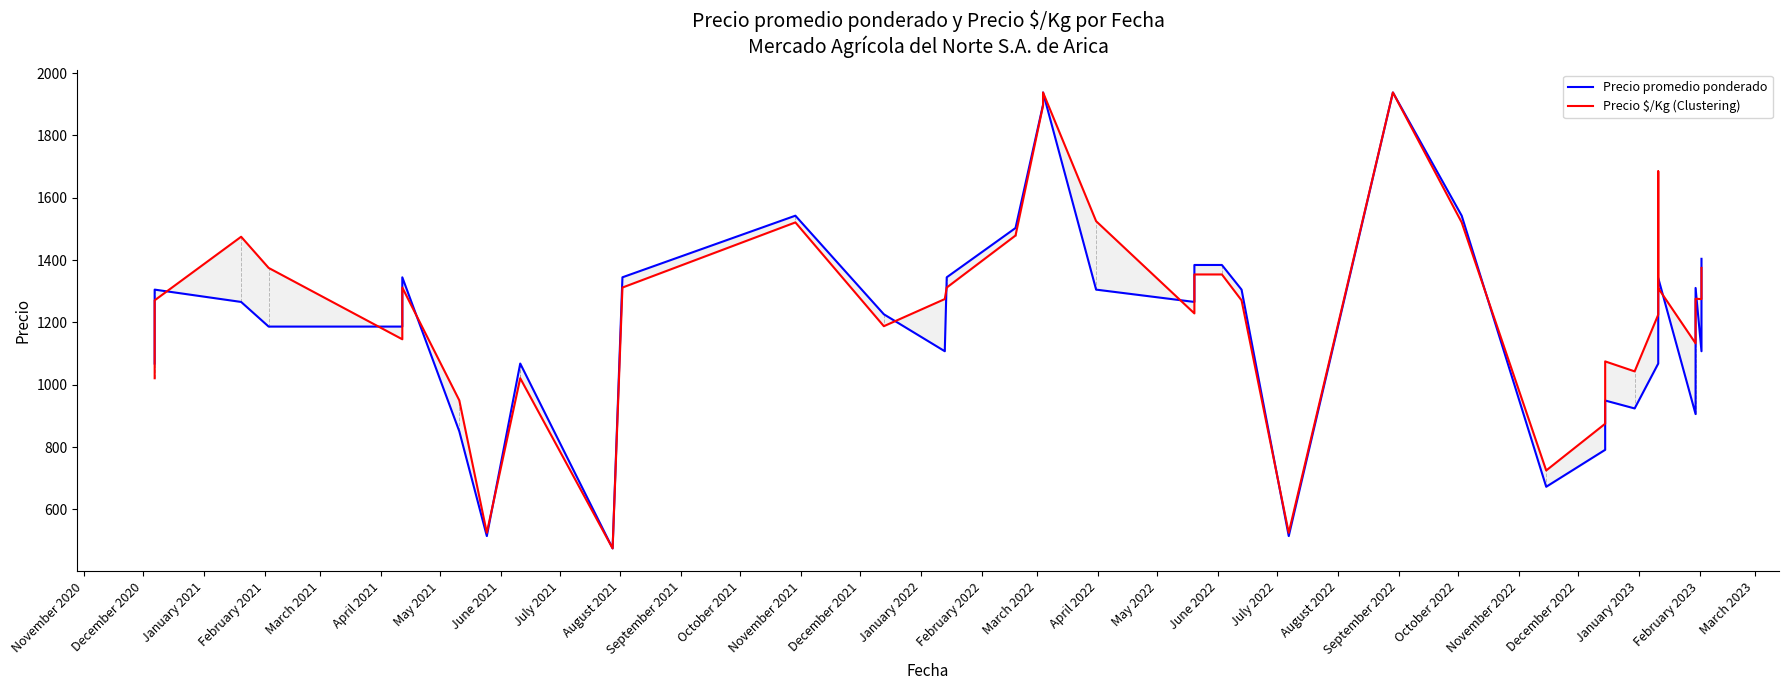

What is the value of the Precio promedio ponderado point at the 13th from the left?

1344.9